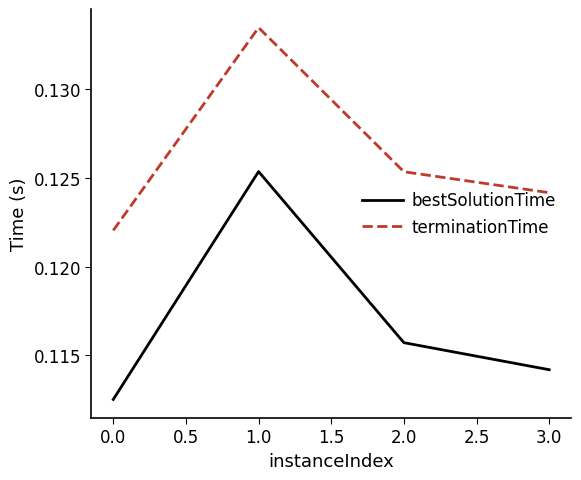

At which label does bestSolutionTime reach its minimum?

0.0